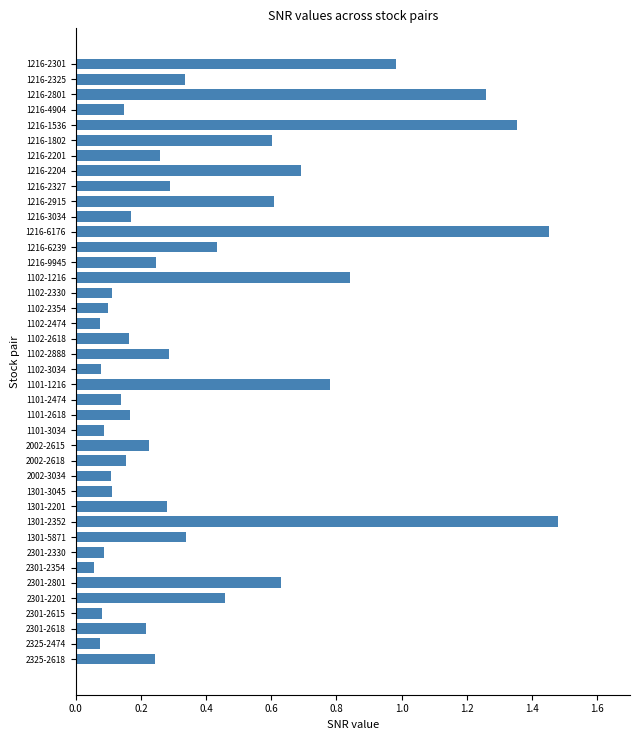

What is the change in value from 1101-1216 to 2301-2201?

-0.3